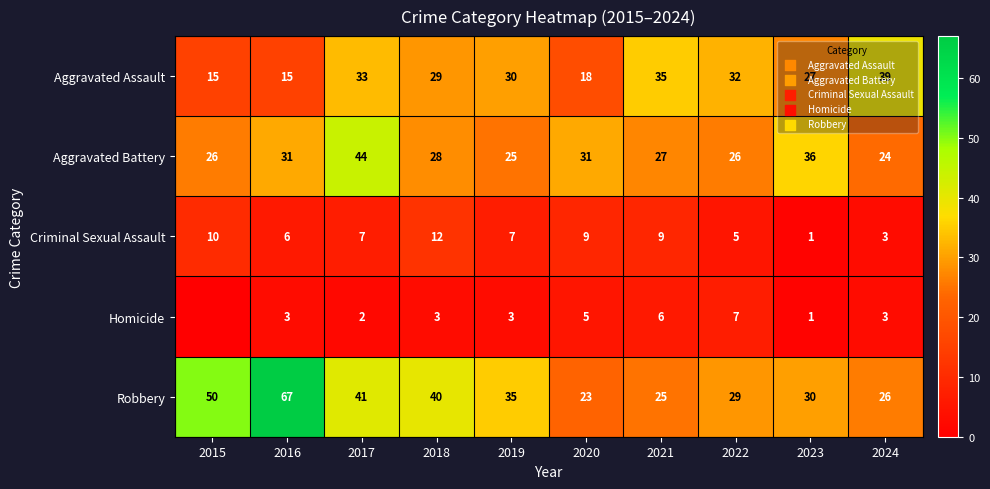

Is it true that Criminal Sexual Assault equals 5 at 2022?

True